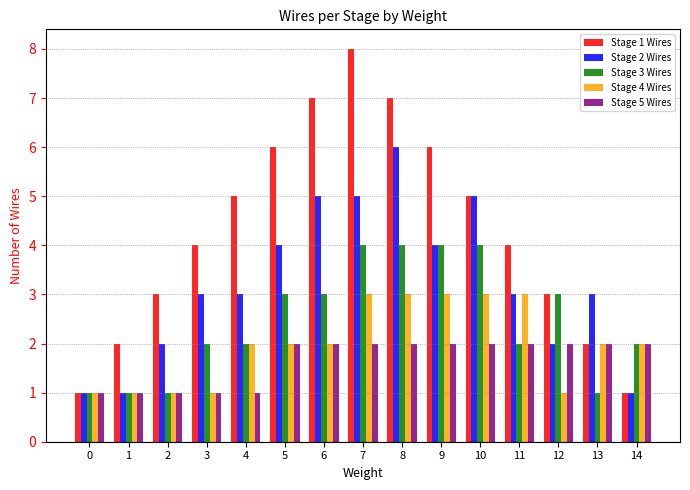

What is the spread (max minus min) of values at 2?

2